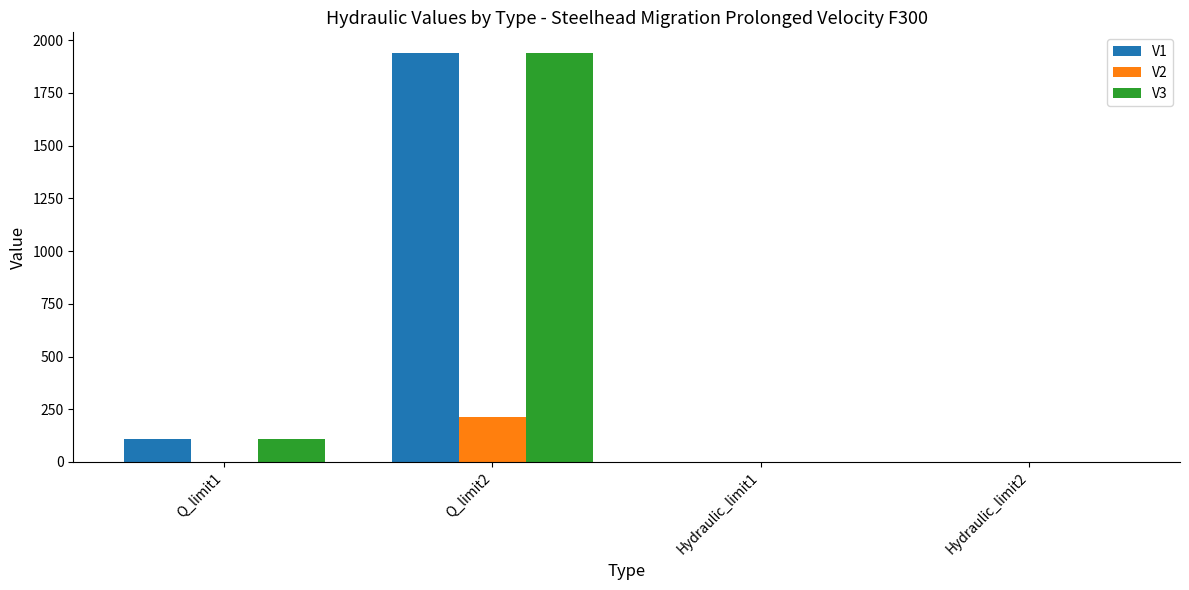

What is the maximum value shown in the chart?

1940.1